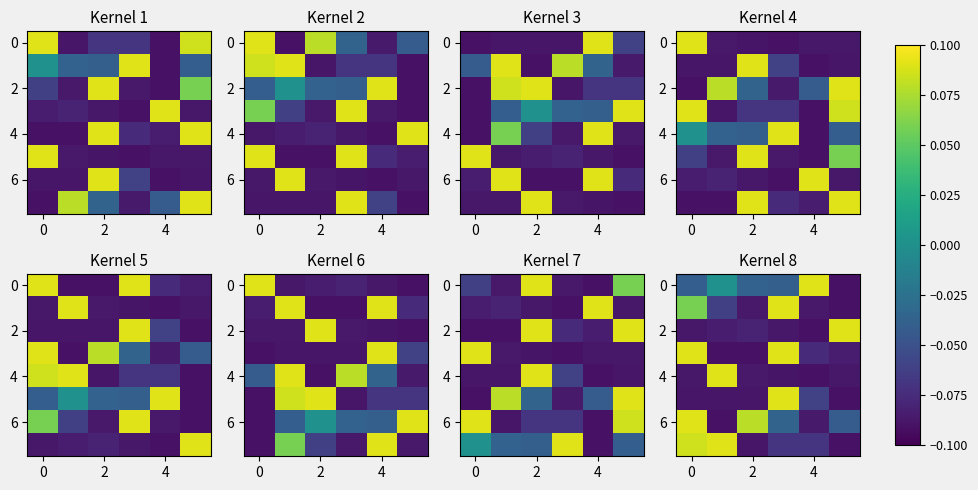

At how many categories does at least one series exceed 0?

6